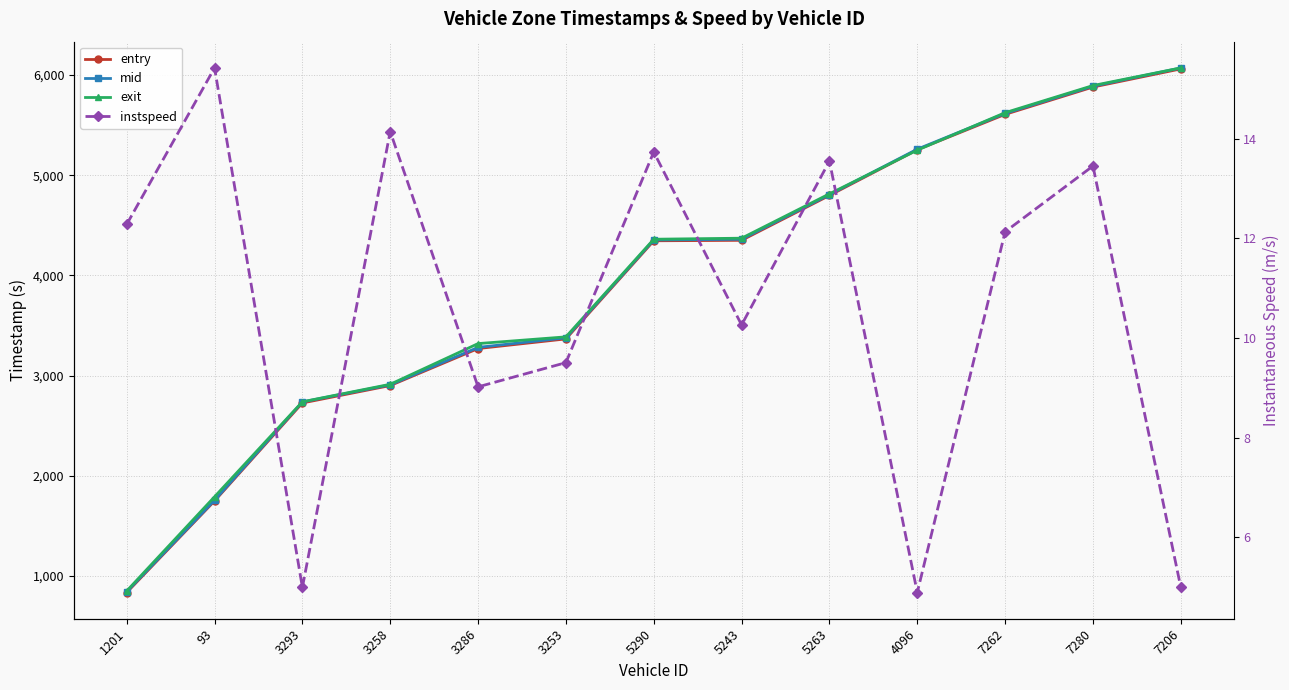

Between 3293 and 3286, which series saw the biggest shift?

exit